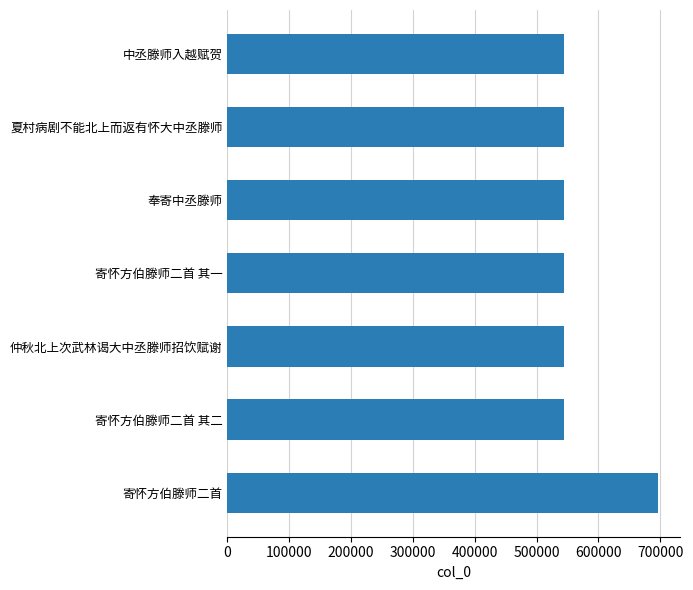

What is the maximum value shown in the chart?

697176